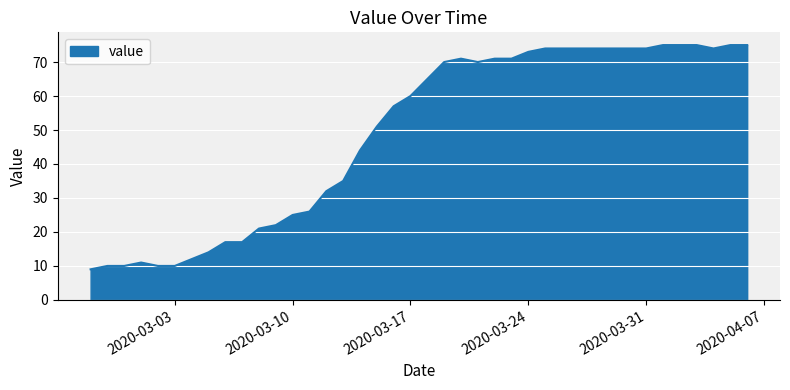

What is the difference between the maximum and minimum values?

66